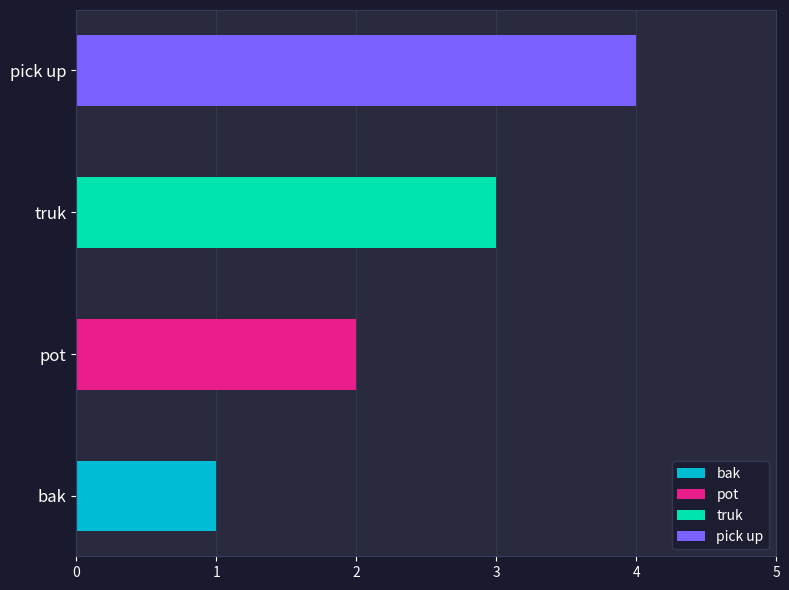

What is the difference between the maximum and second lowest values?

2